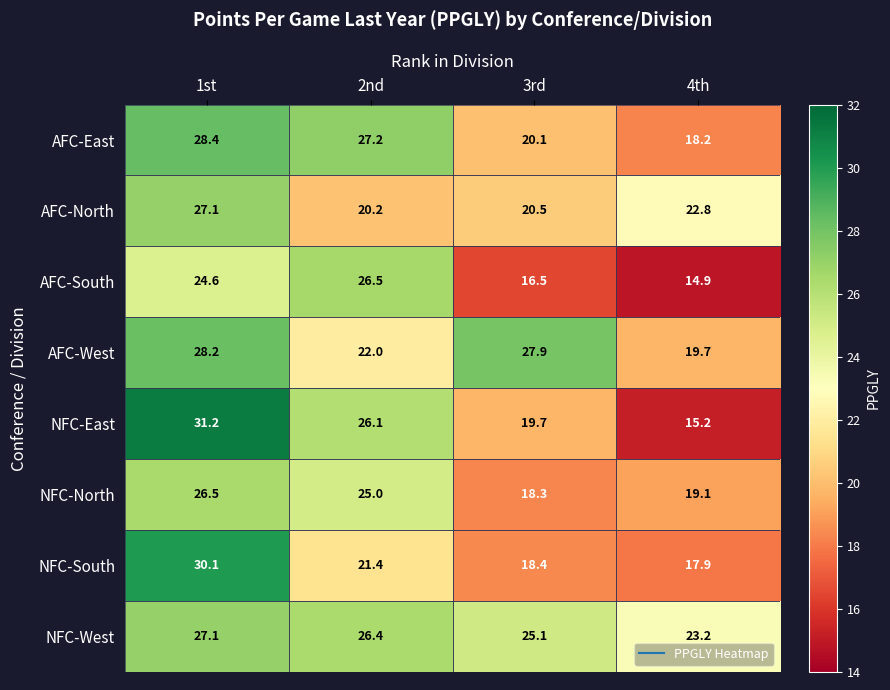

Rank the series at 3rd from lowest to highest value.

AFC-South, NFC-North, NFC-South, NFC-East, AFC-East, AFC-North, NFC-West, AFC-West